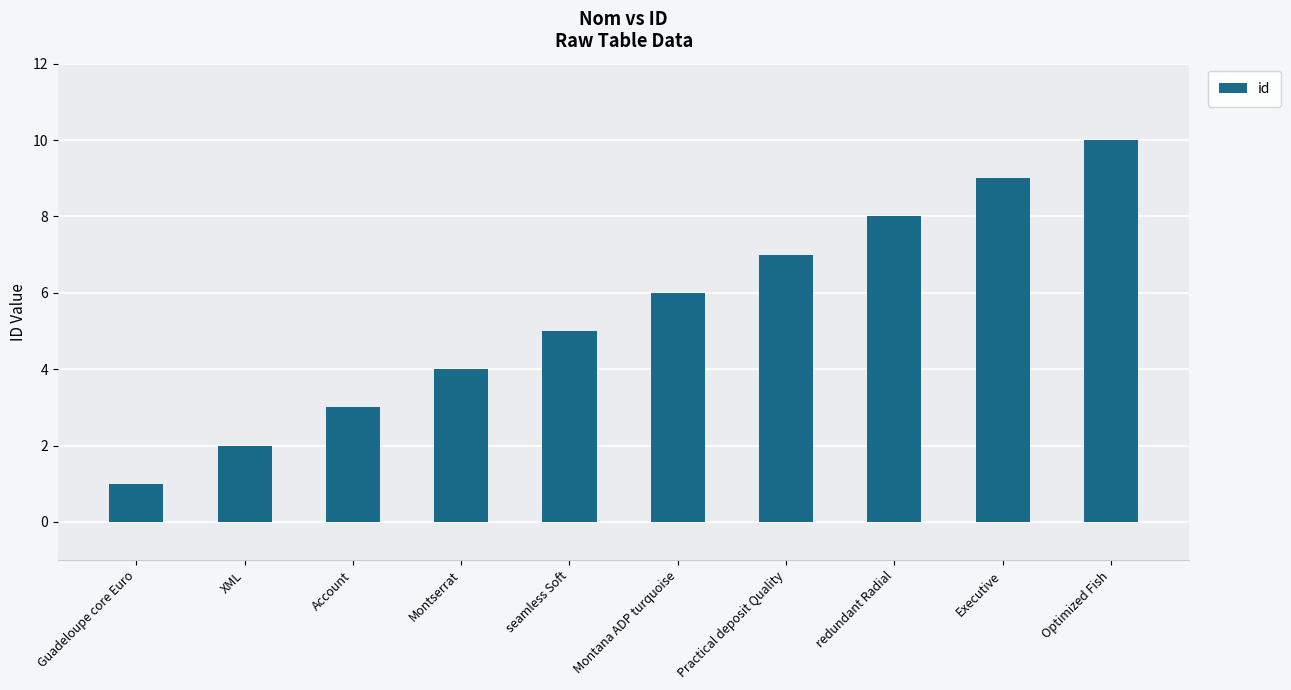

Approximately how many times larger is the value at Montserrat compared to Account?

1.3